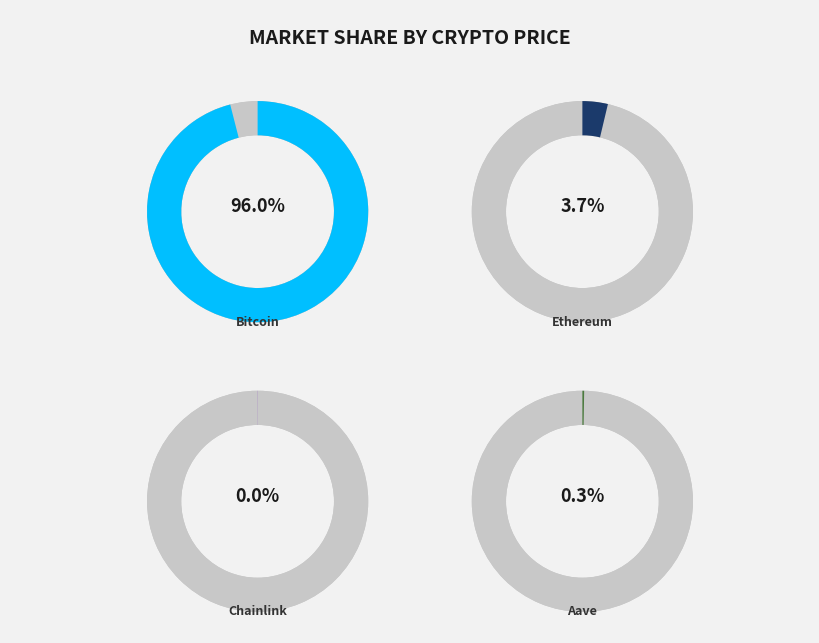

Rank the categories by value from highest to lowest.

Bitcoin, Ethereum, Aave, Chainlink